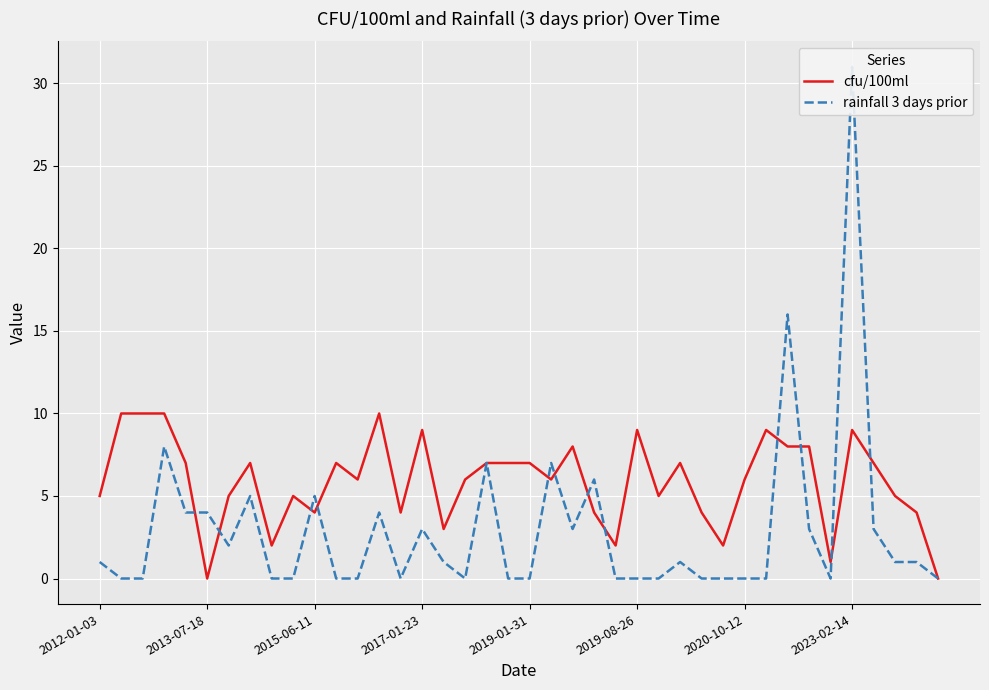

How many values in the cfu/100ml series are below 6?

17